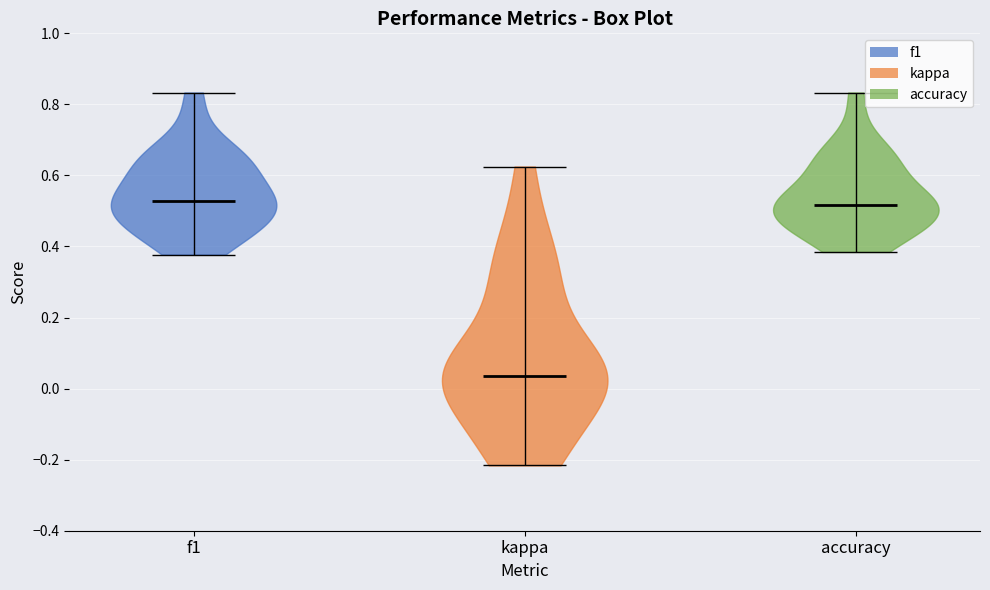

Which violin has the lowest median line?

kappa